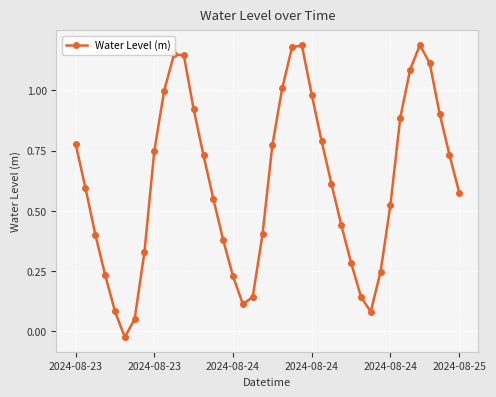

True or false: there are more than 0 points higher than both neighbors.

True